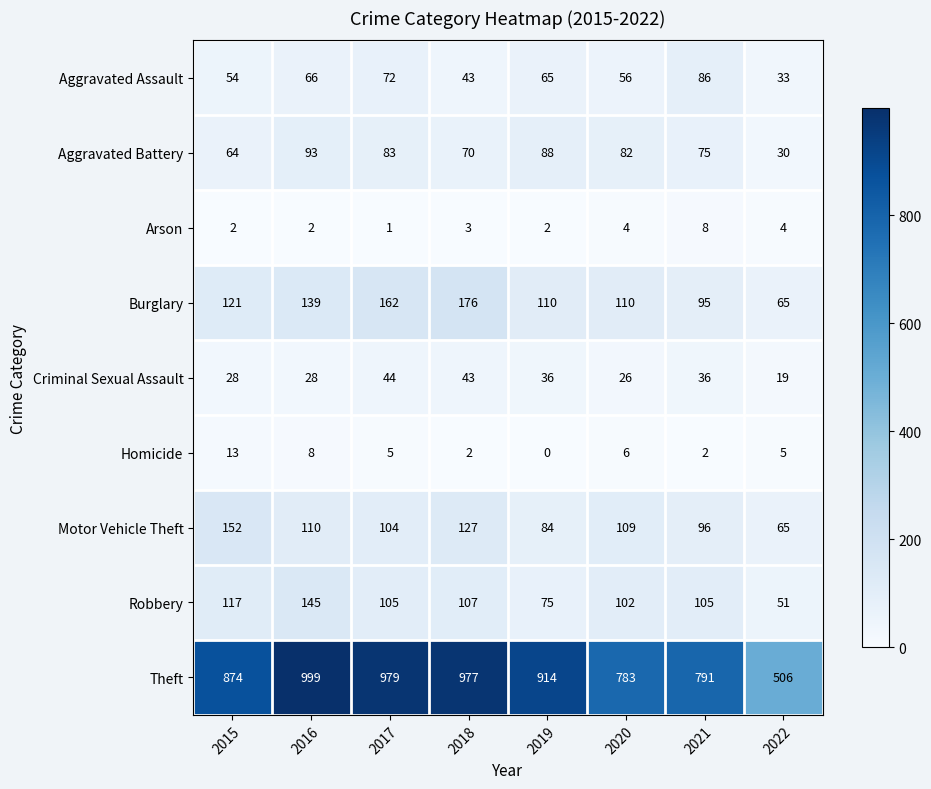

The Homicide series shows 2 at 2021. True or false?

True